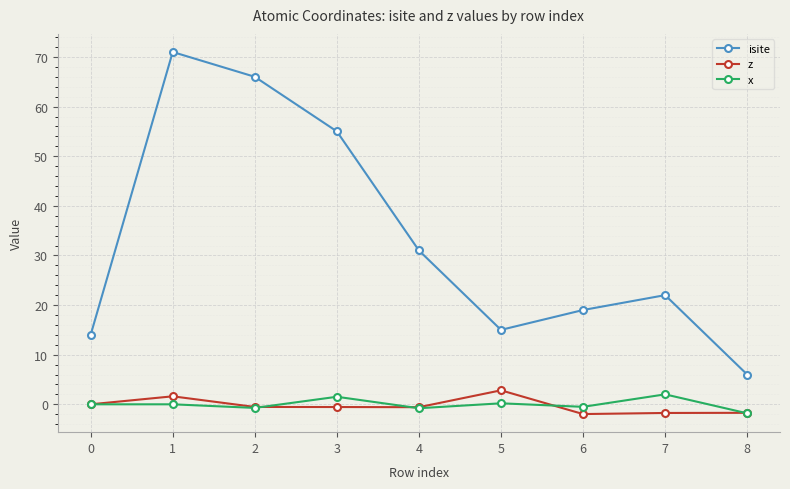

At how many categories does at least one series exceed 49?

3